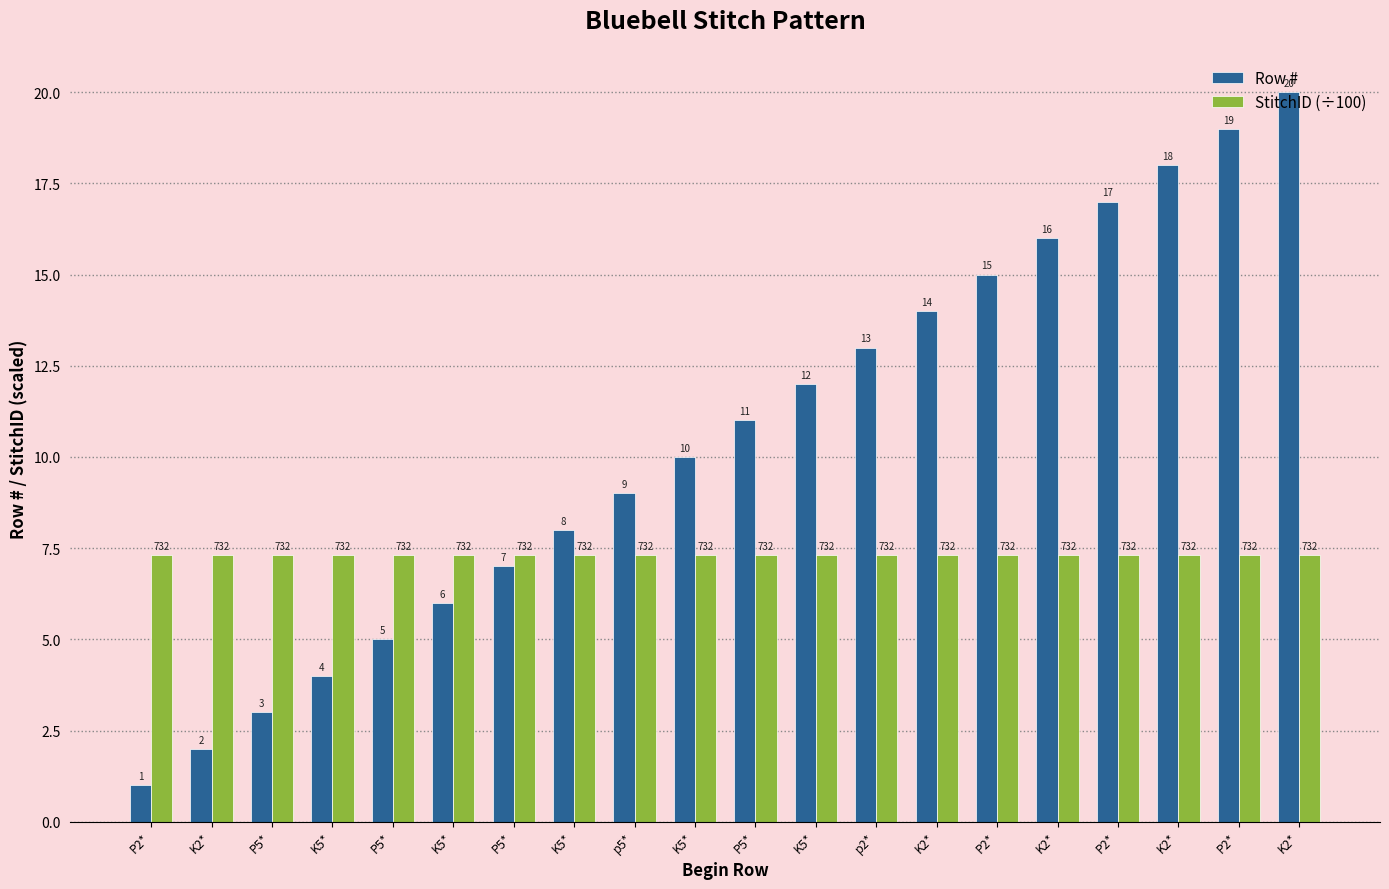

What is the value of the StitchID (÷100) bar at the 2nd from the left?

7.3